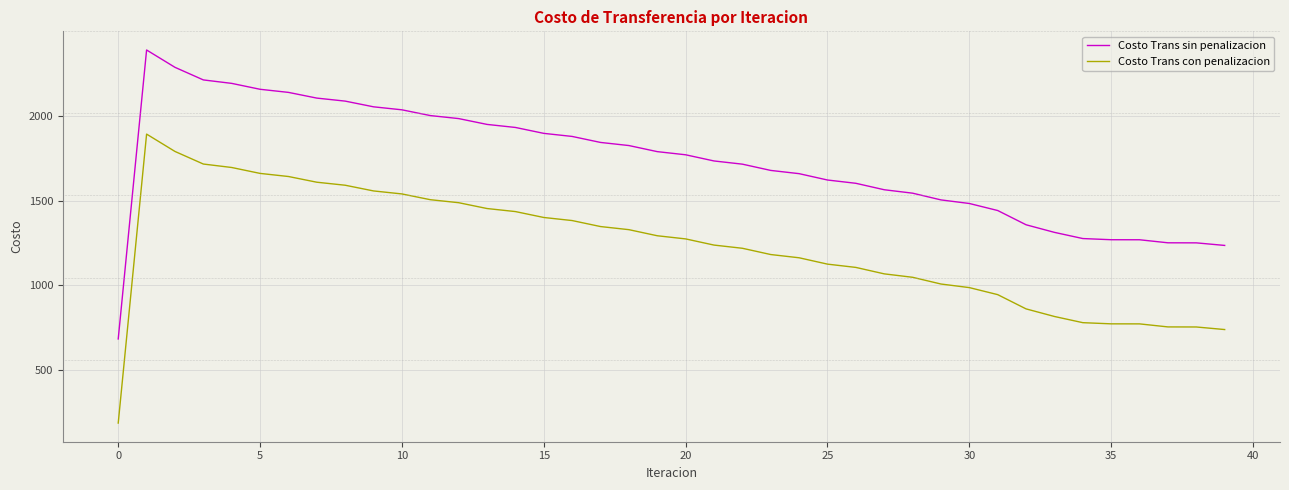

True or false: Costo Trans sin penalizacion and Costo Trans con penalizacion intersect in this chart.

False